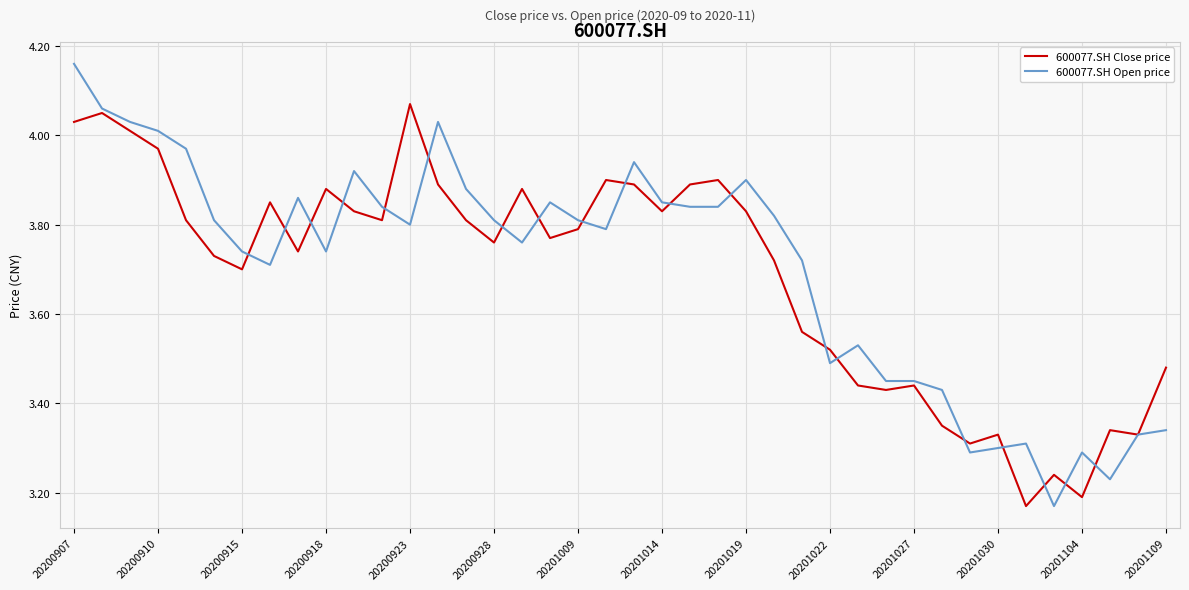

How many lines are shown in the chart?

2